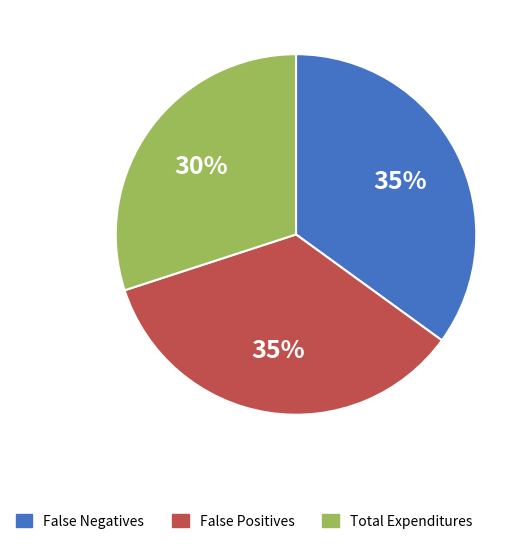

Does Total Expenditures represent more than half of the total?

No